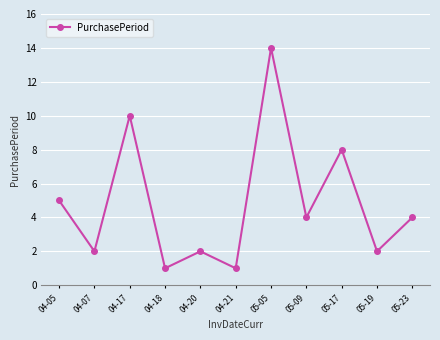

What is the value of the 7th point from the left?

14